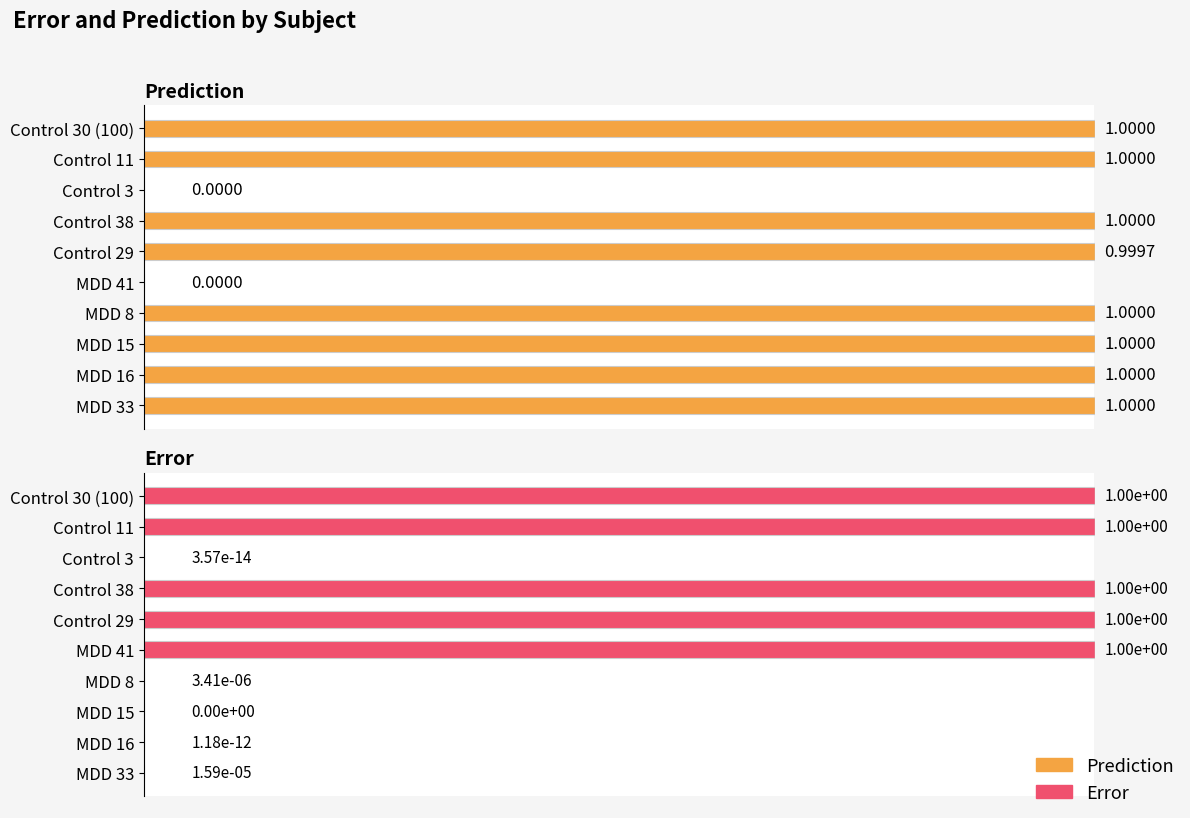

The Prediction series shows 1.0 at MDD 15. True or false?

True